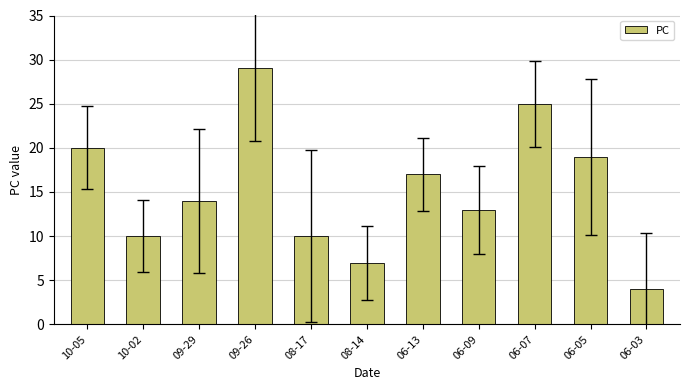

How many data points does each series have?

11